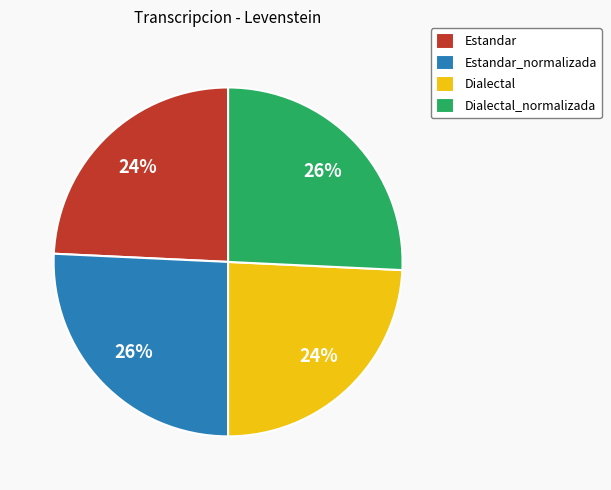

Is it true that Dialectal_normalizada is 26% of the pie?

True